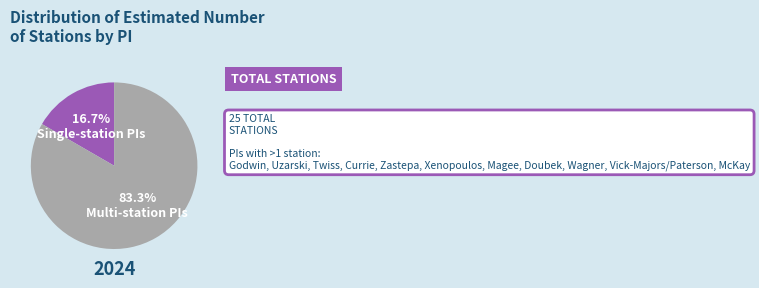

Is there any slice that represents more than half of the pie?

Yes